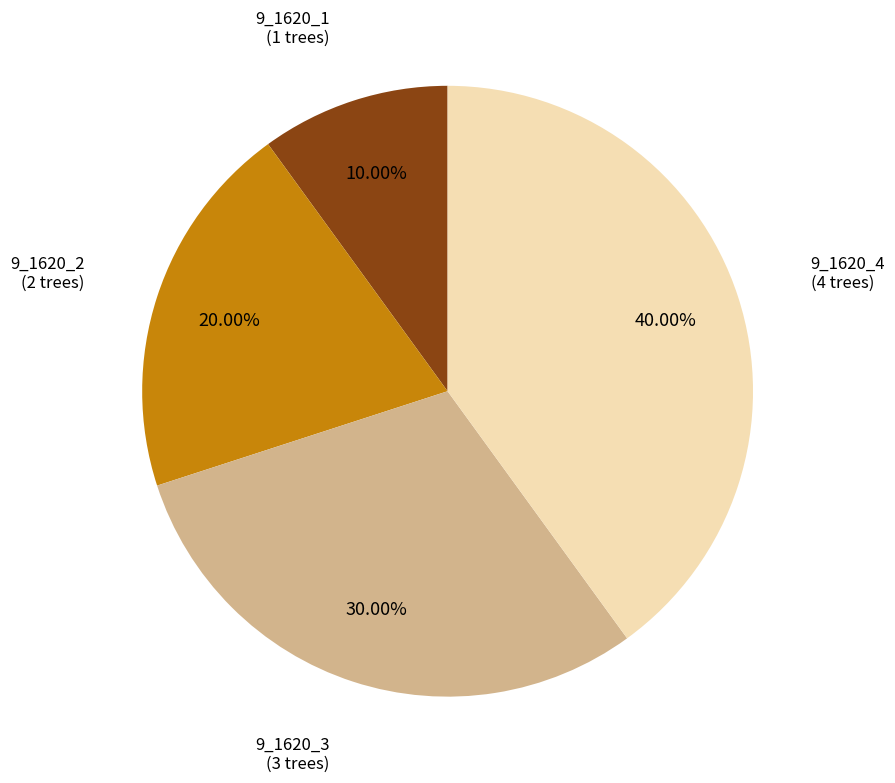

Is there any slice that represents more than half of the pie?

No